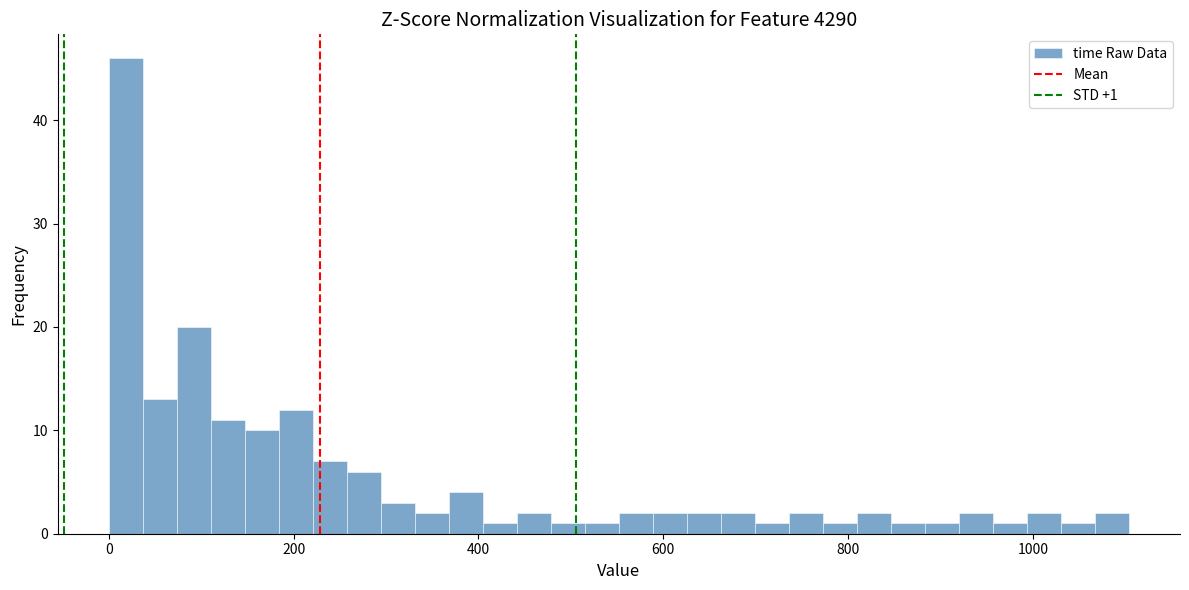

Read against the x-axis, roughly where is the centre of the tallest bar?

20